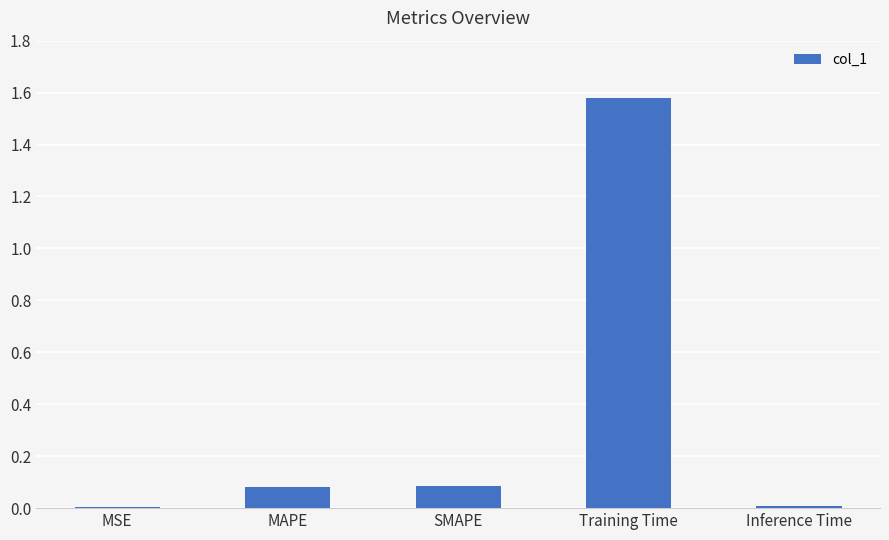

What is the sum of all values?

1.8